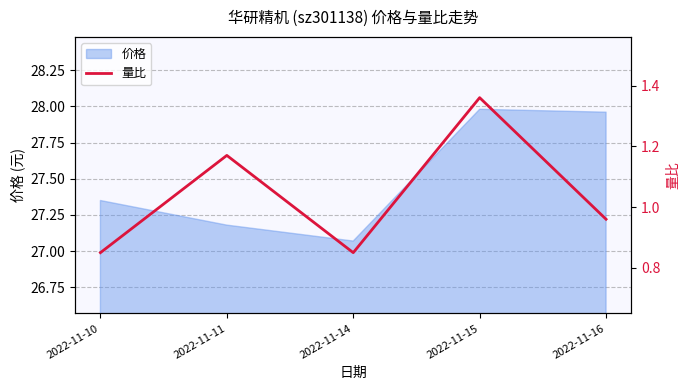

Where is the first local minimum?

2022-11-14